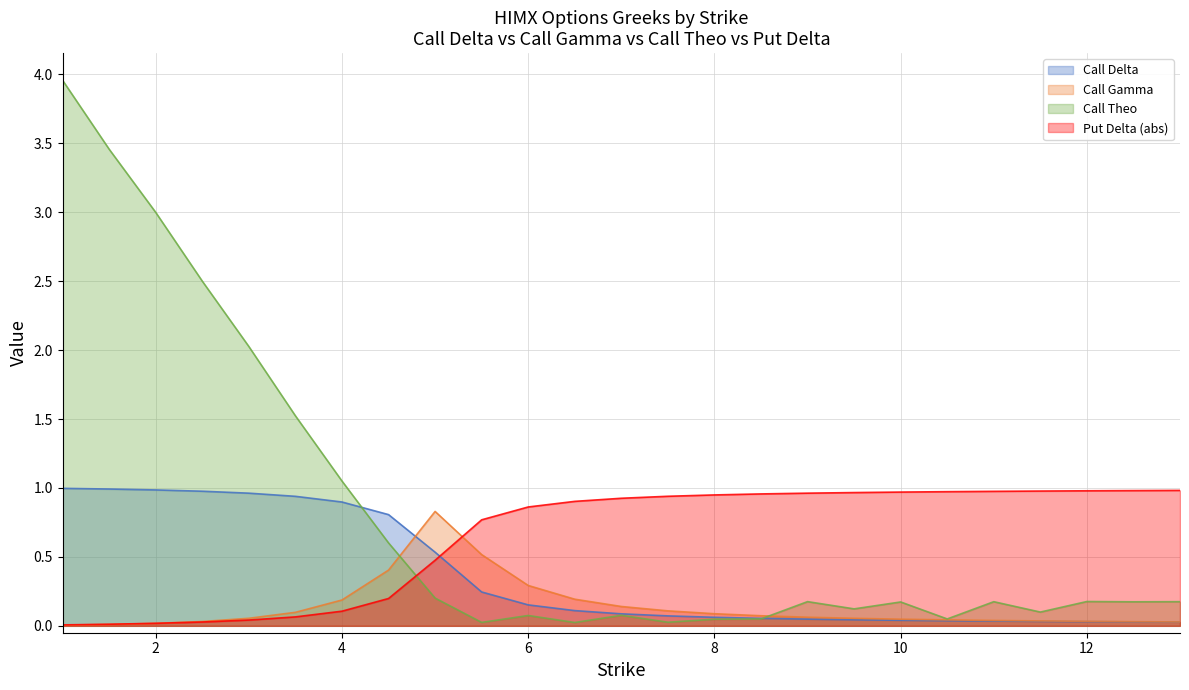

What is the greatest value displayed?

4.0